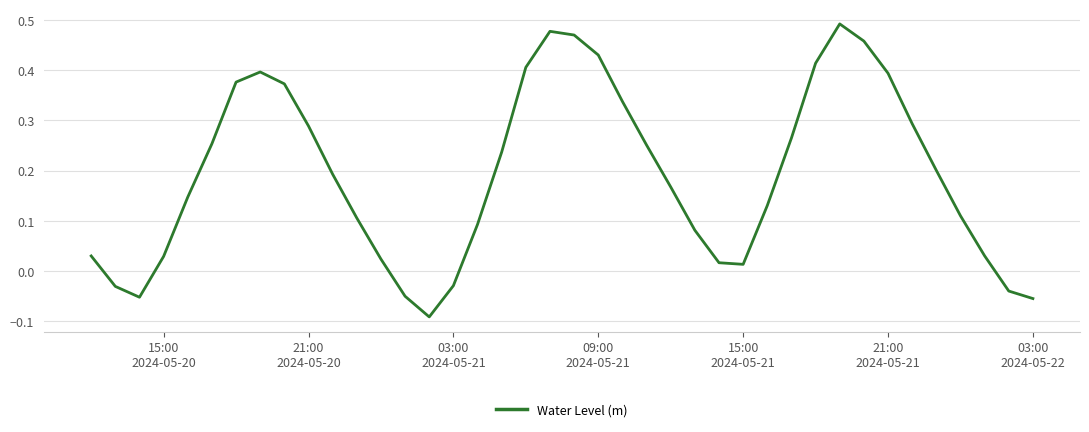

What is the difference between the maximum and minimum values?

0.6